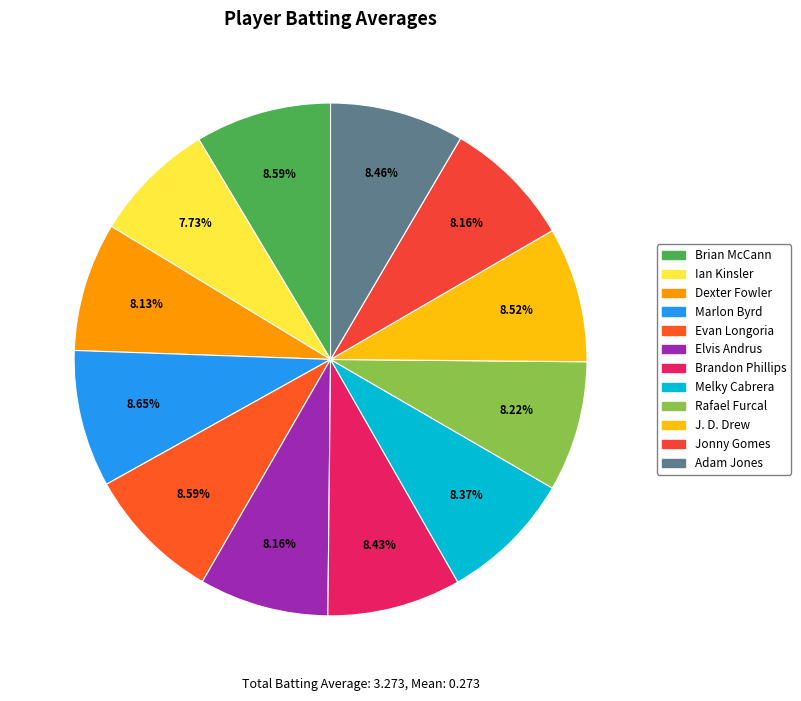

Does Evan Longoria account for over 50% of the chart?

No